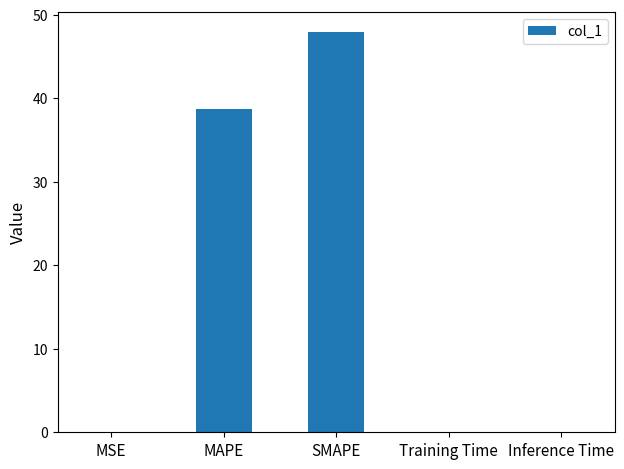

How many data points does each series have?

5